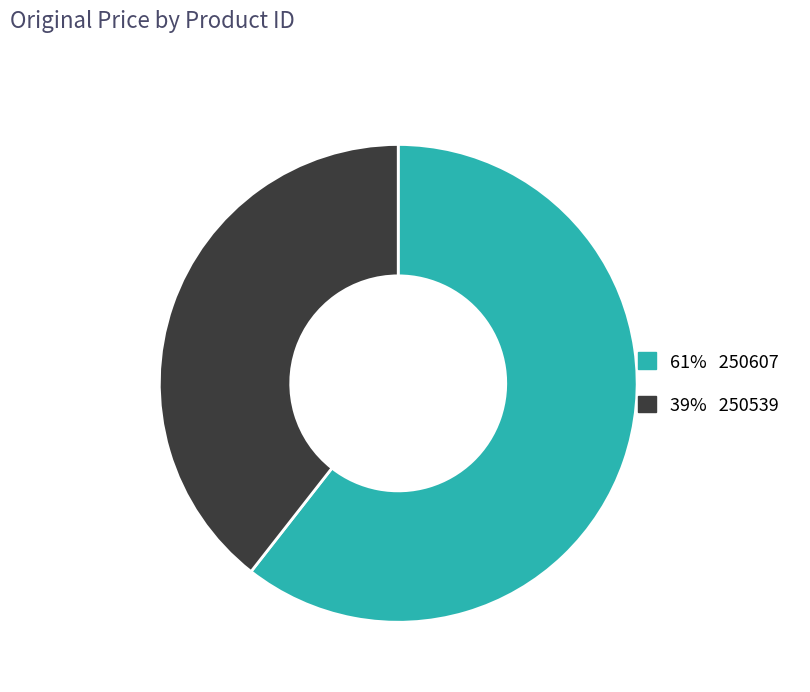

Does any single category account for the majority?

Yes